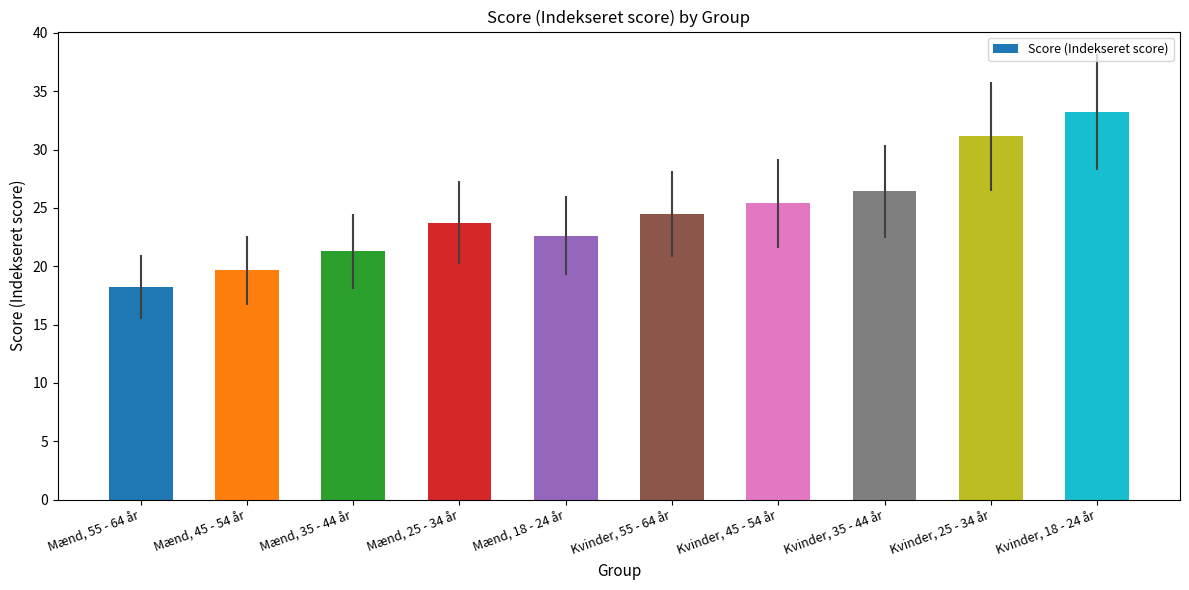

Where does the data first go above 24?

Kvinder, 55 - 64 år